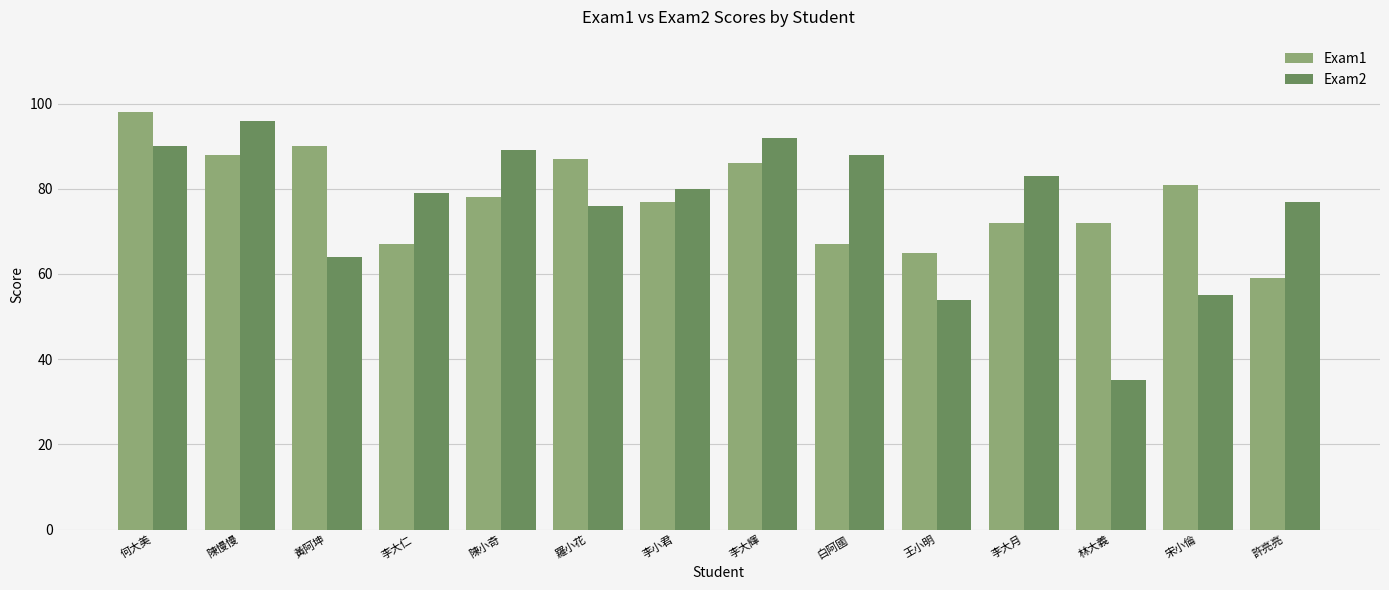

Which label corresponds to the smallest value in the chart?

林大義